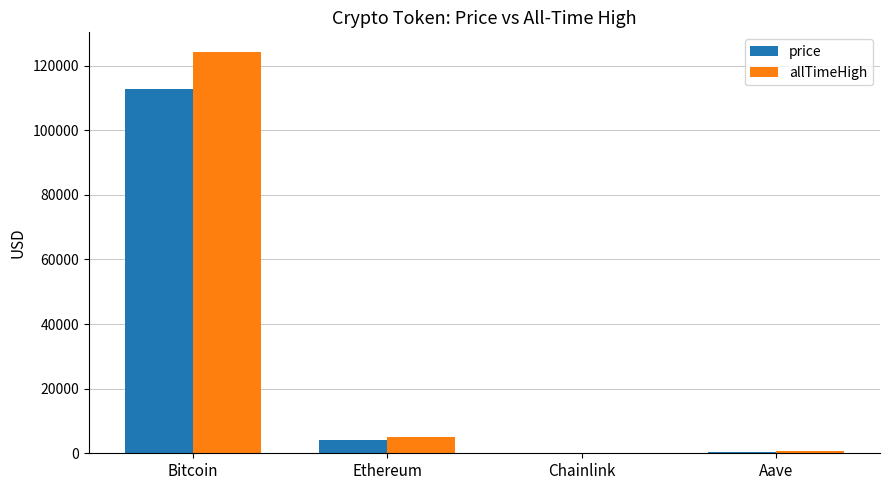

What is the sum of all allTimeHigh values?

129788.4